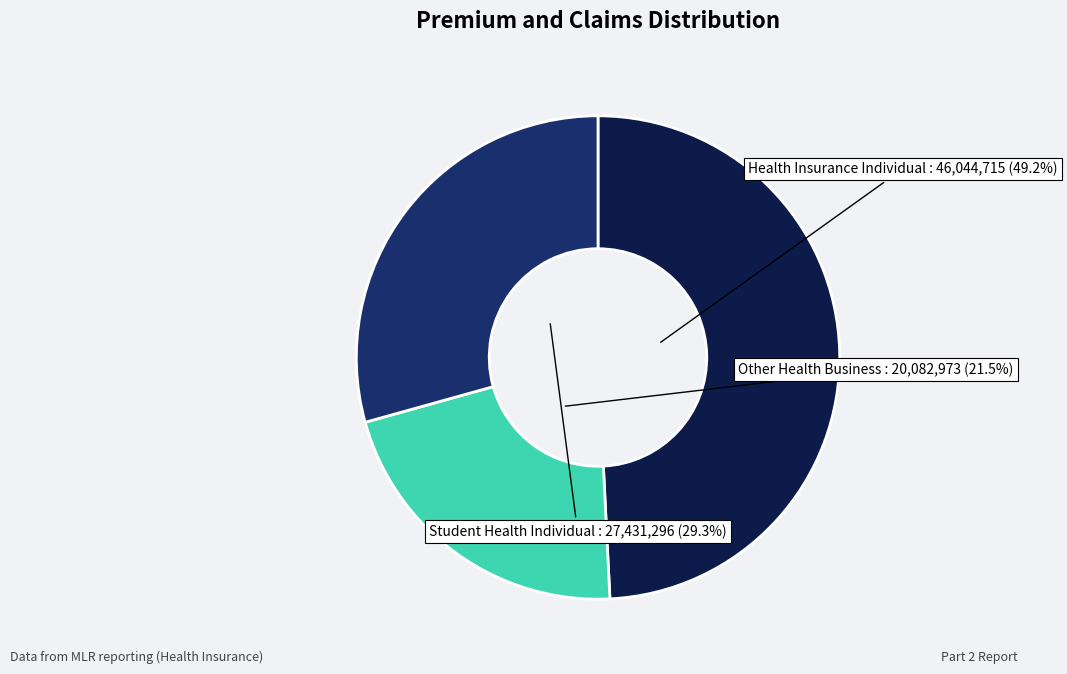

Do Health Insurance Individual and Other Health Business together represent more than half of the pie?

Yes